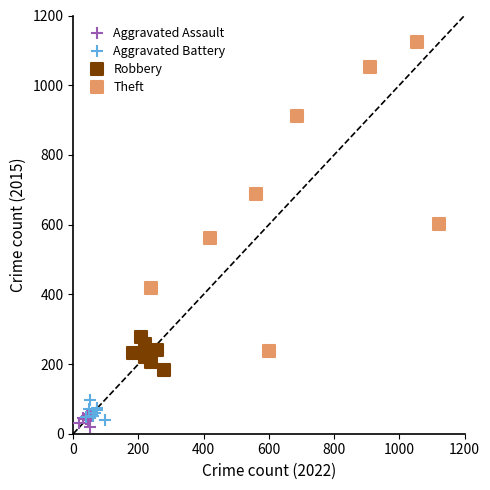

Which series has the widest spread of Y values?

Theft